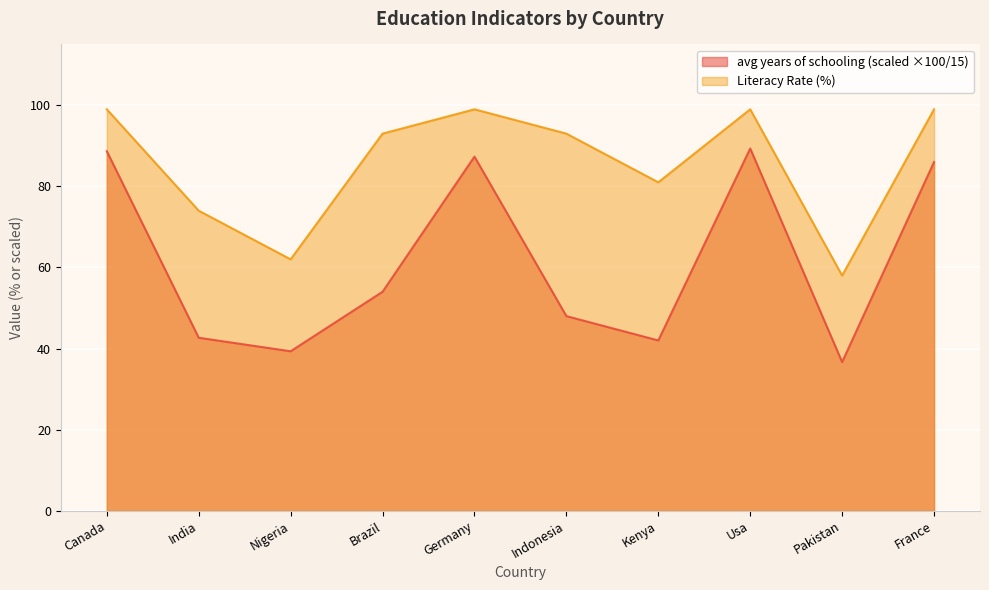

At how many categories does at least one series exceed 62?

8